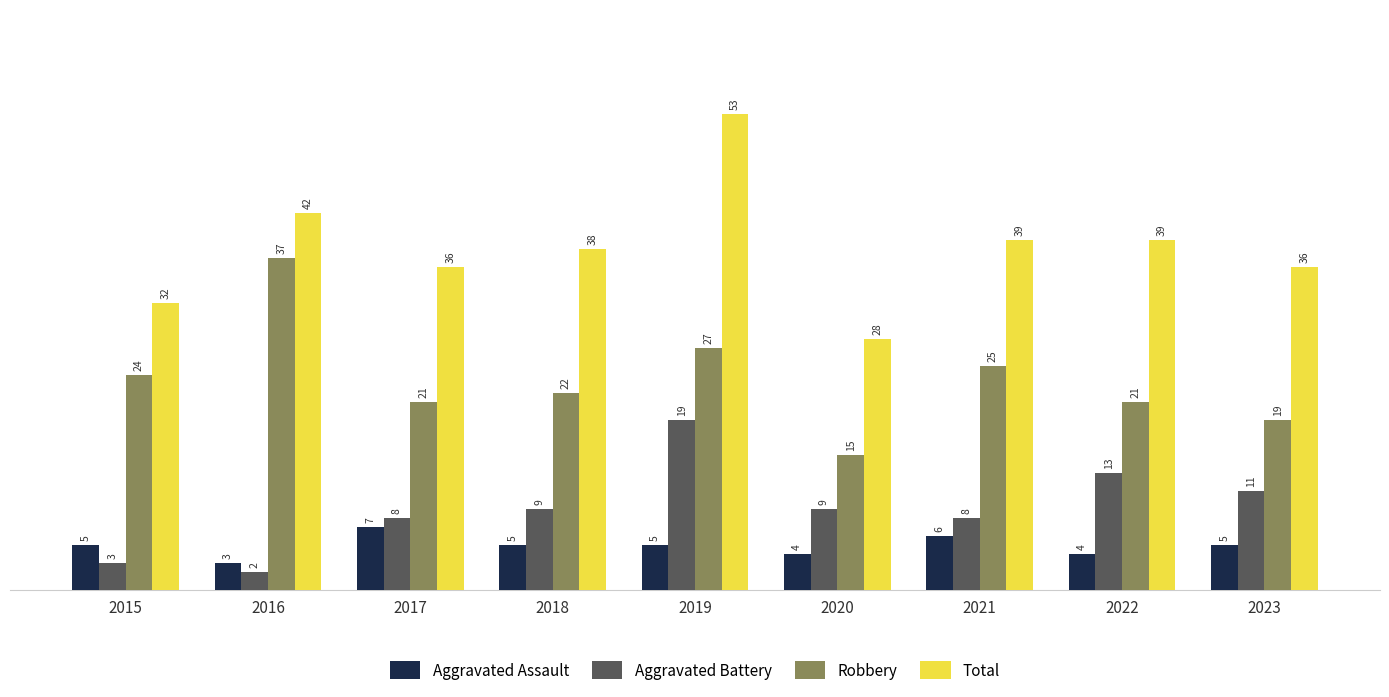

What is the value of the Total bar at the 8th from the left?

39